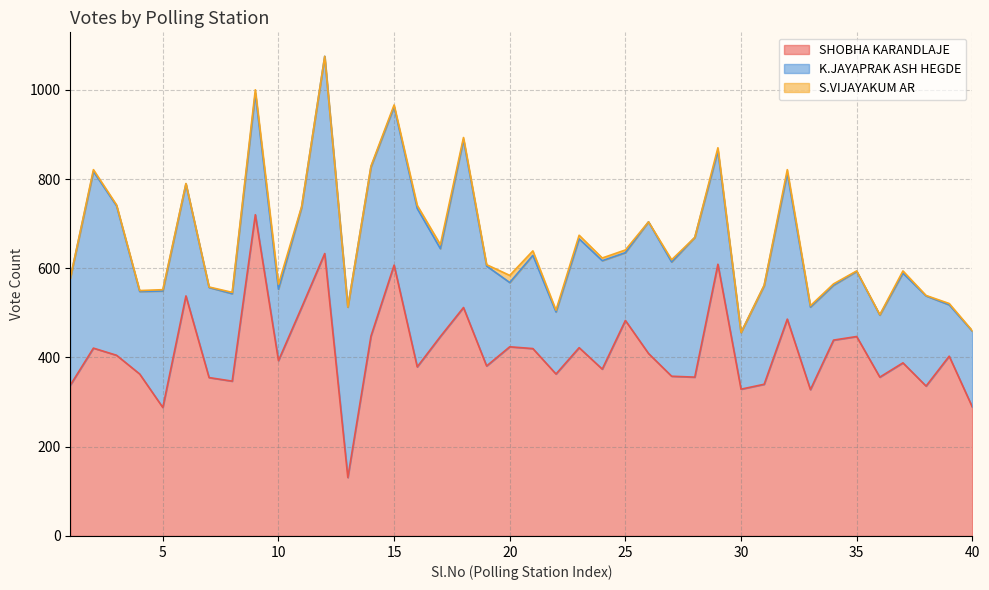

The SHOBHA KARANDLAJE series shows 692 at 3. True or false?

False